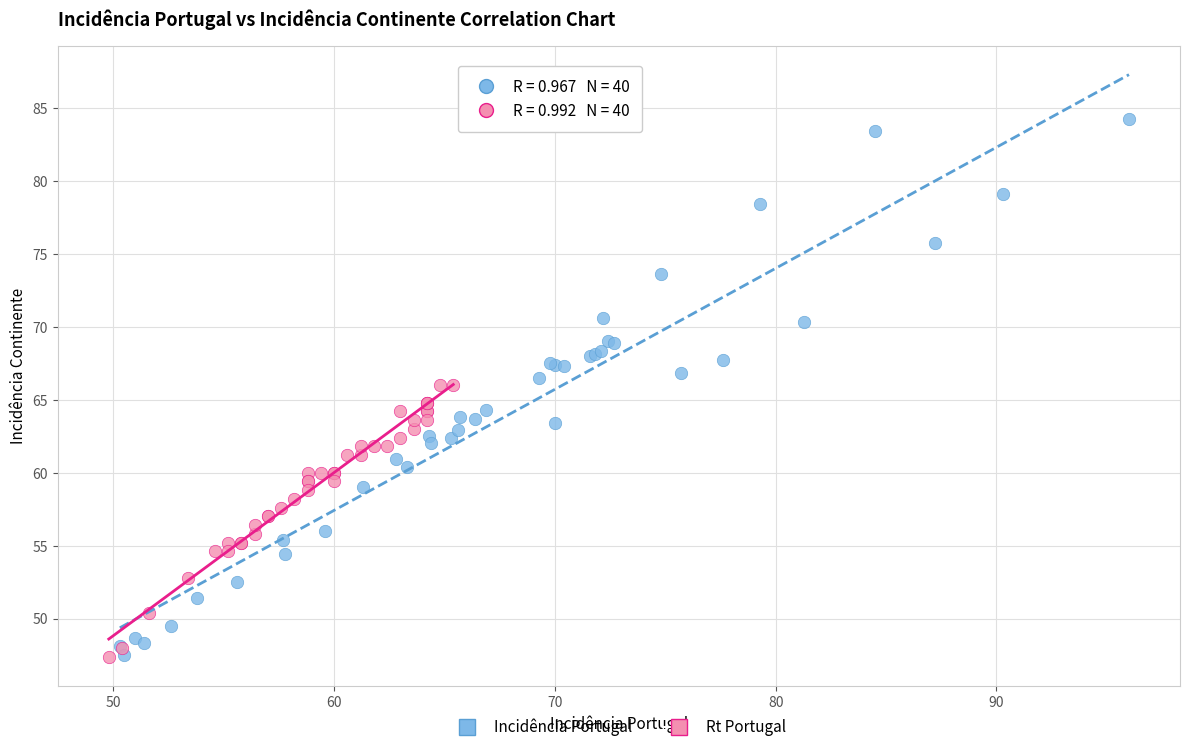

Which series has the largest Y range (max minus min)?

Incidência Portugal